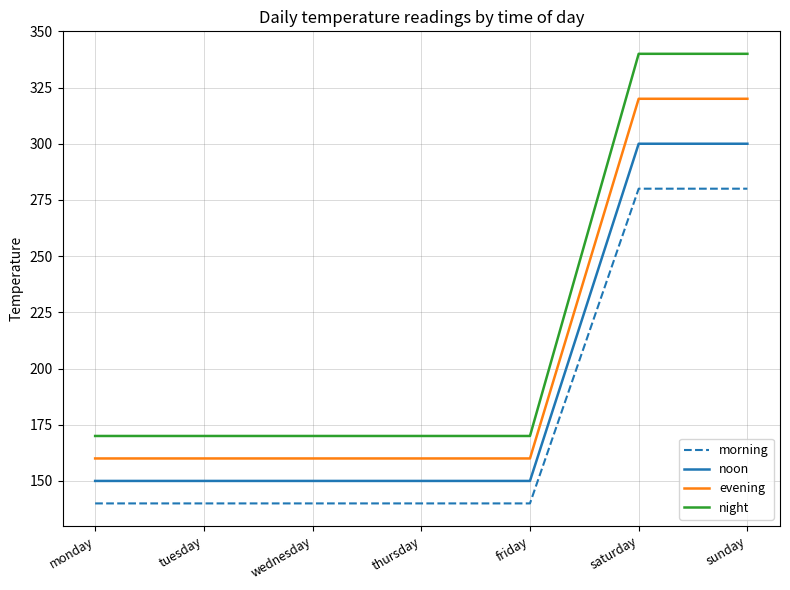

What value does the night series have at monday, to the nearest 5?

170